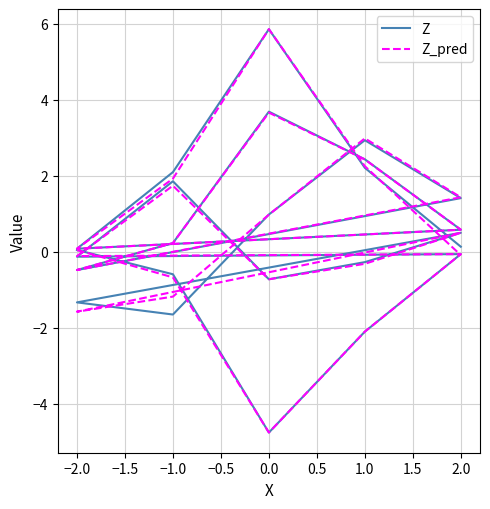

At how many categories does at least one series exceed -3?

24